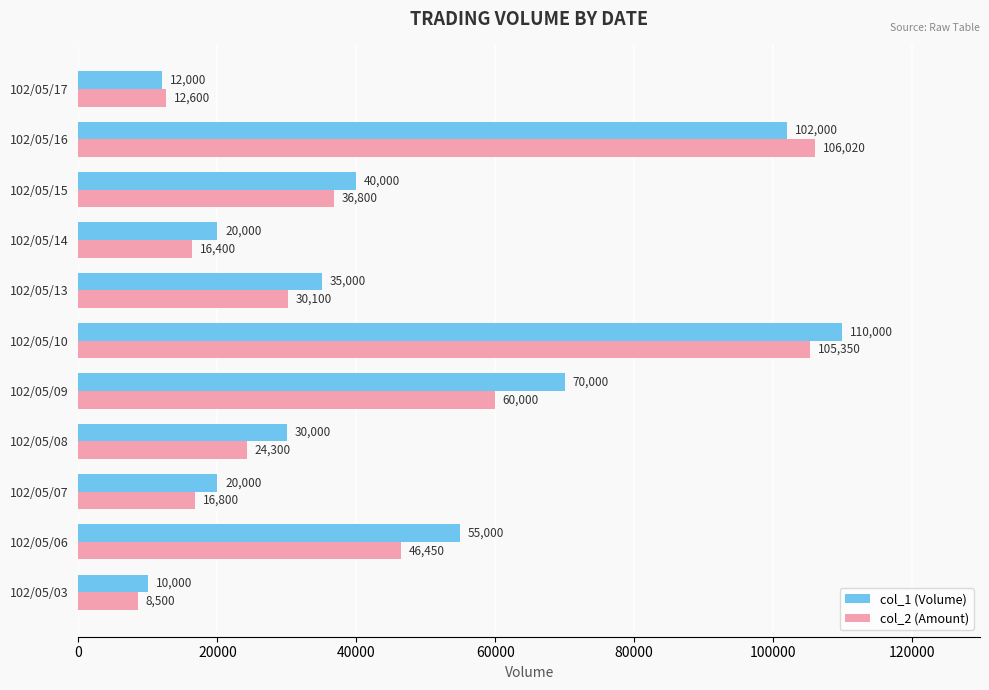

What is the difference between the maximum and minimum values in the col_1 (Volume) series?

100000